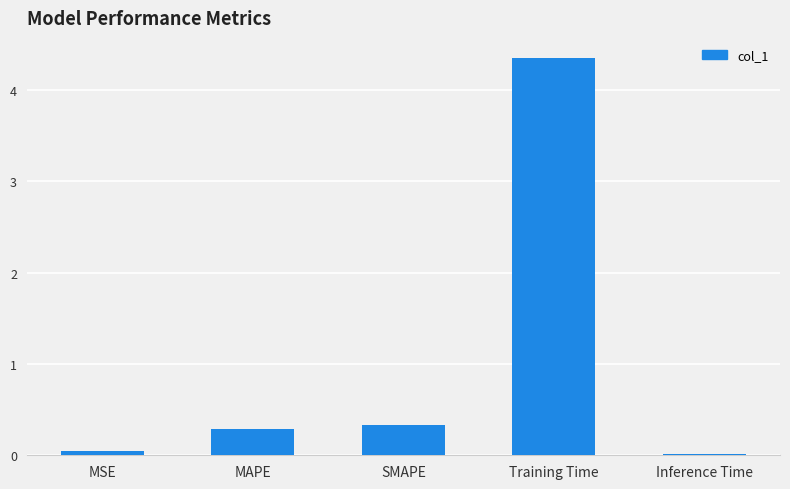

The chart shows a value of 0.5 at SMAPE. True or false?

False